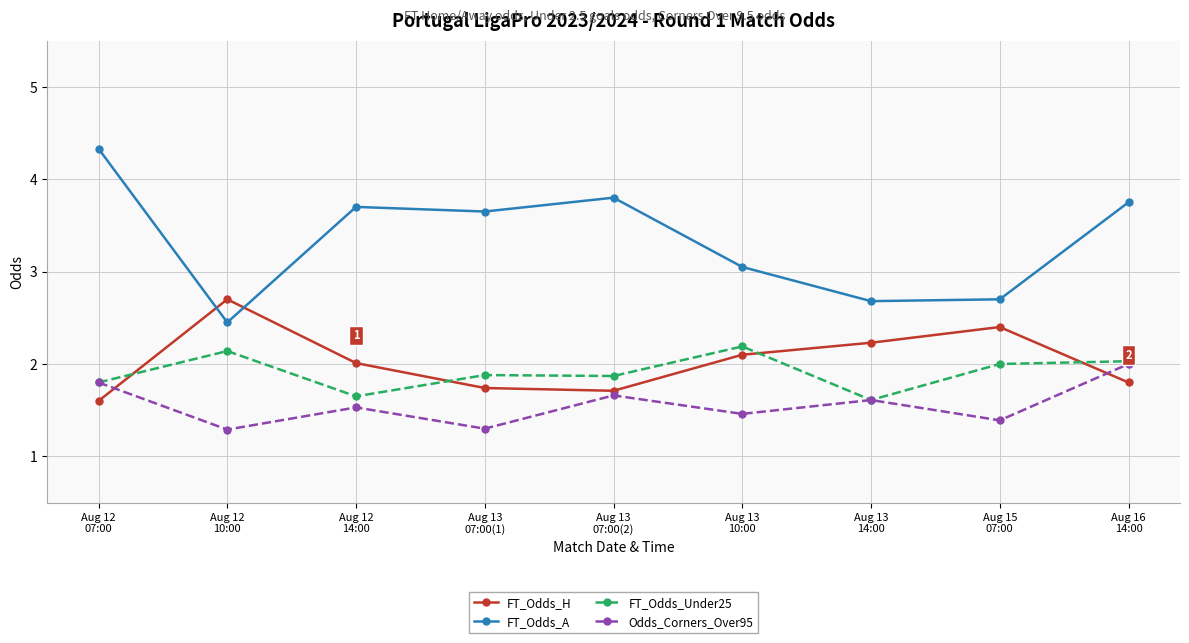

Which series has the largest range (max minus min)?

FT_Odds_A